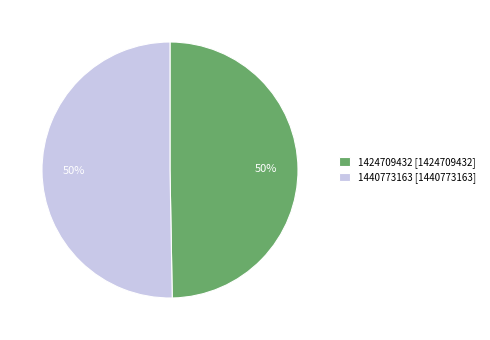

Is it true that 1424709432 is 39% of the pie?

False